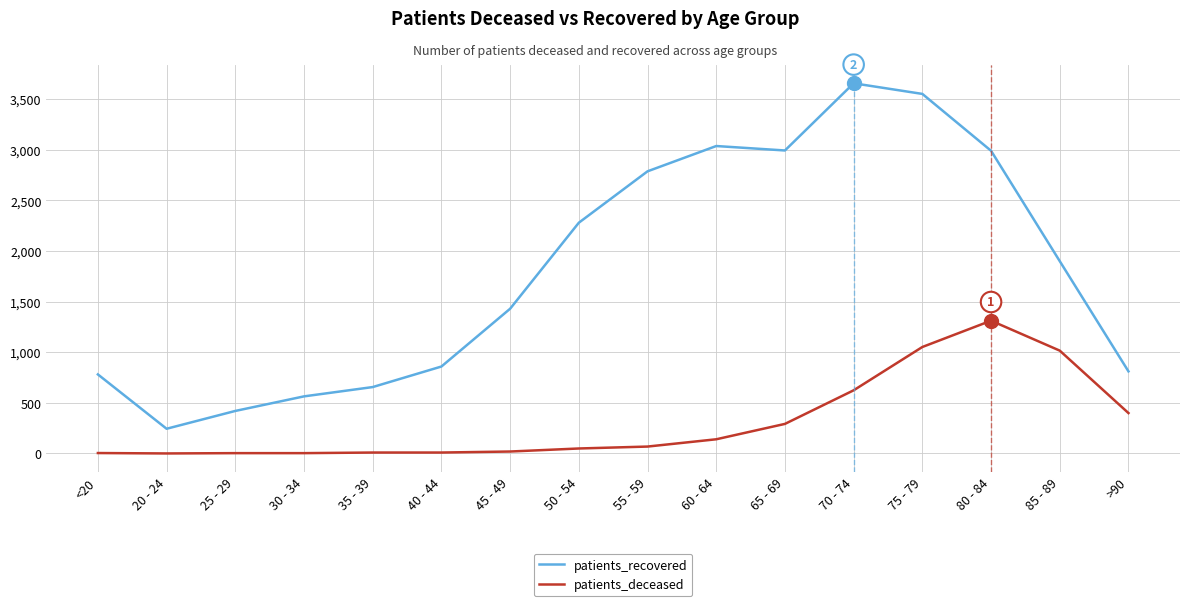

Which series has the widest spread of values?

patients_recovered